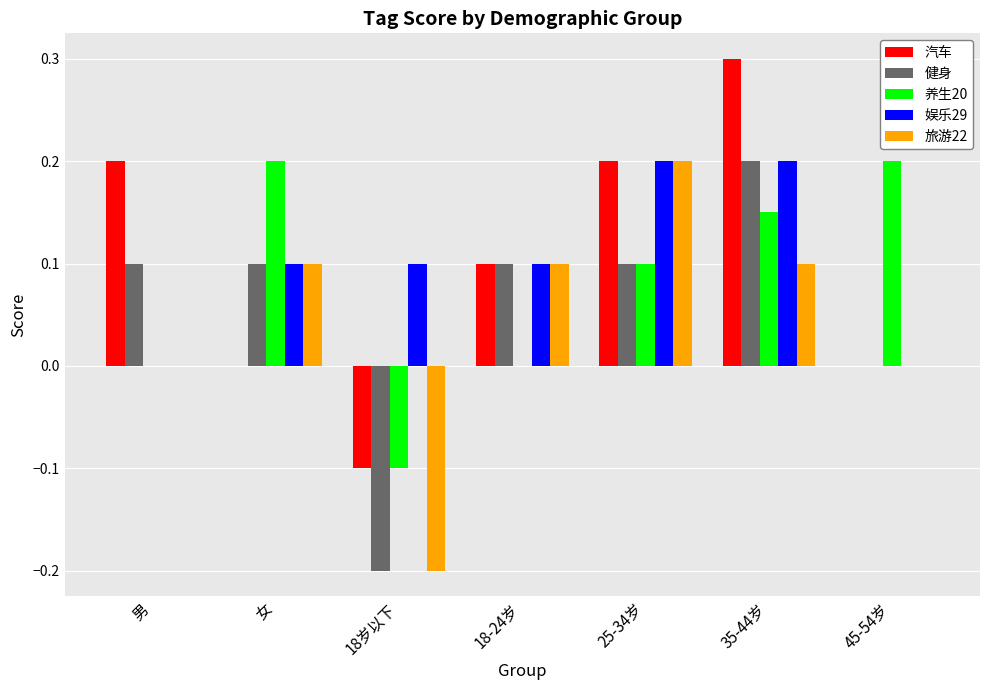

What is the maximum value for 娱乐29?

0.2